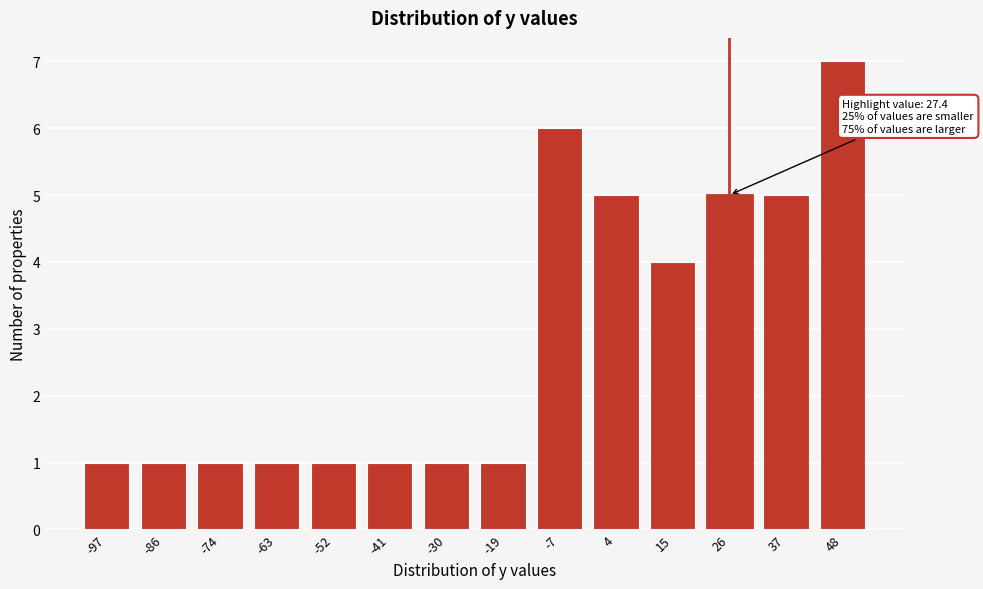

Reading left to right, transcribe all the data shown in this chart.

-97=1	-86=1	-74=1	-63=1	-52=1	-41=1	-30=1	-19=1	-7=6	4=5	15=4	26=5	37=5	48=7